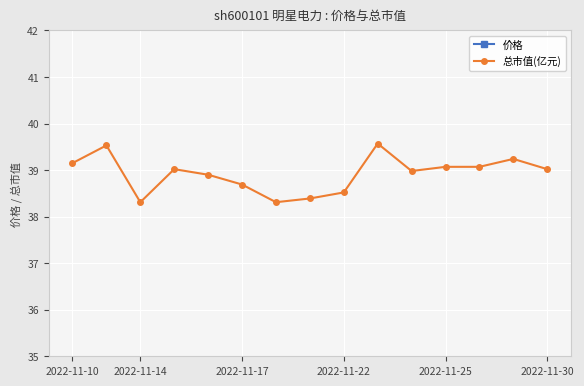

What is the highest value of the 总市值(亿元) series?

39.6